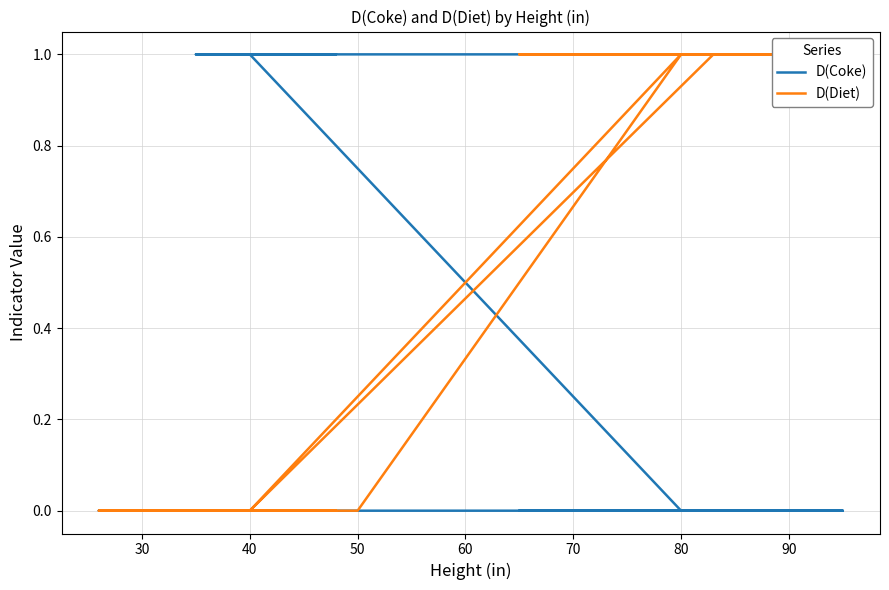

How many positive values does the D(Diet) series have?

8